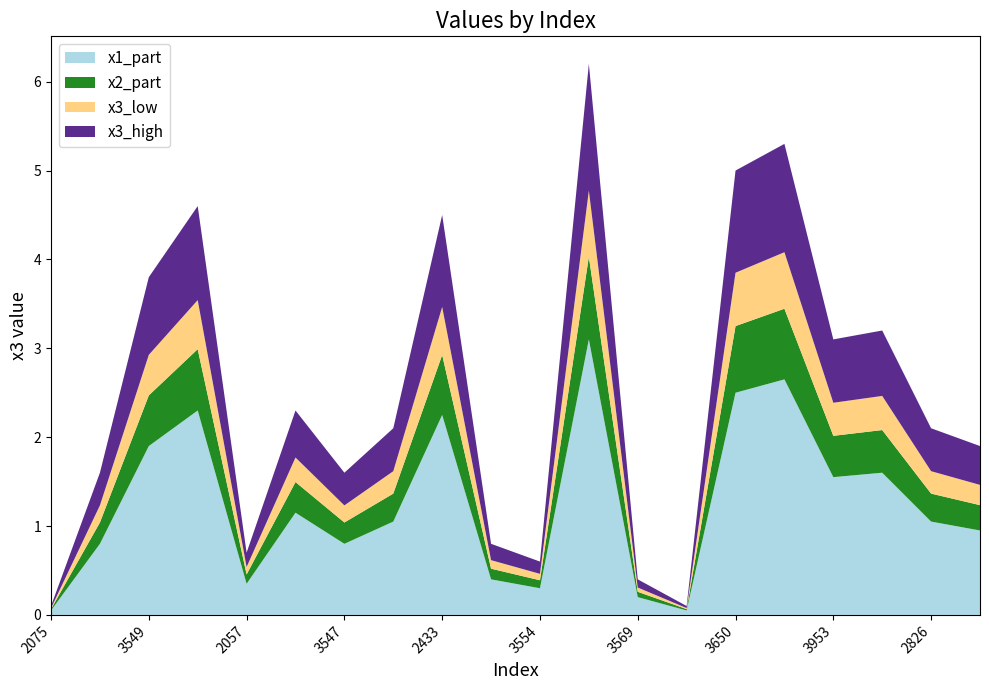

Which label corresponds to the largest value in the chart?

3687